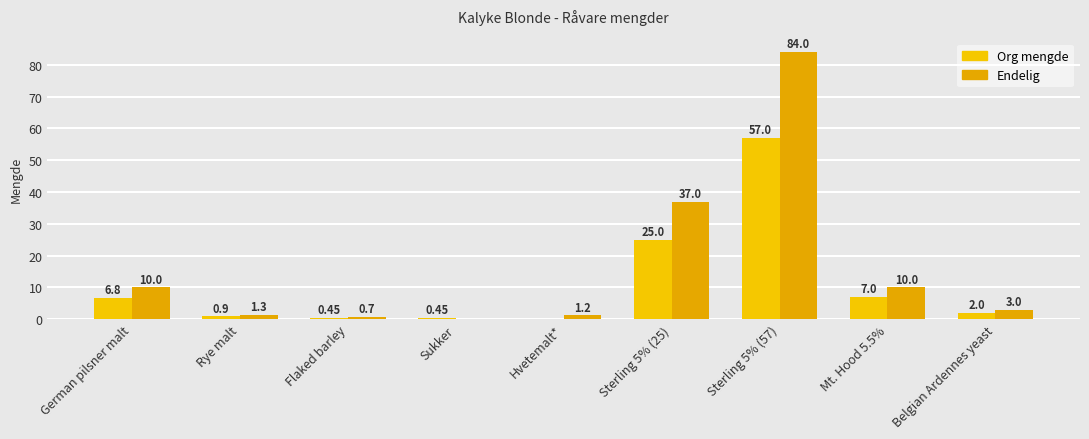

What is the sum of the Org mengde values at Sterling 5% (57) and Flaked barley?

57.5